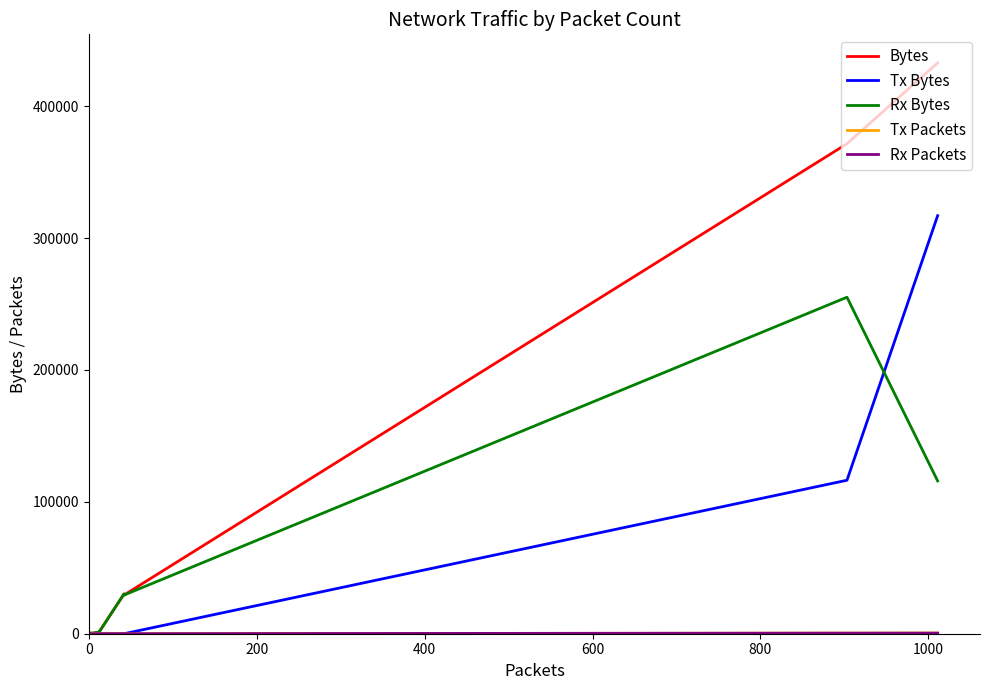

What is the maximum value shown in the chart?

432851